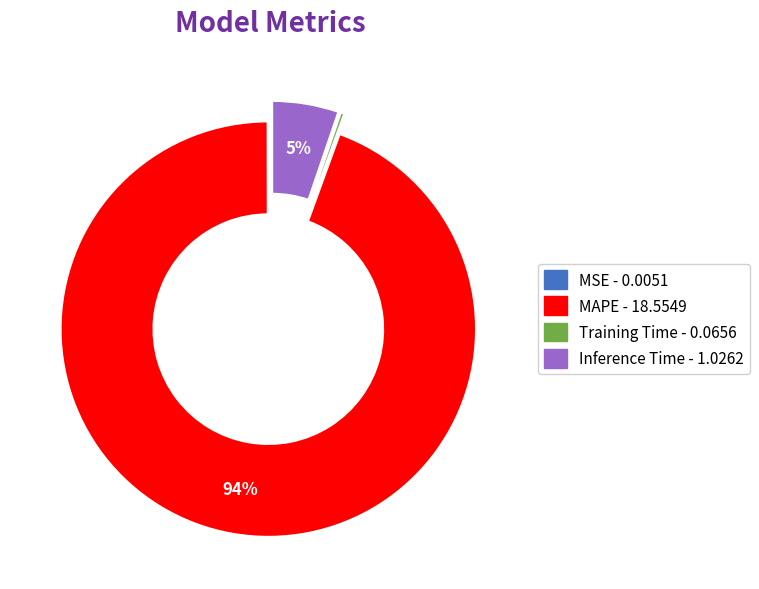

To the nearest percent, what is the combined percentage of MAPE and Inference Time?

100%